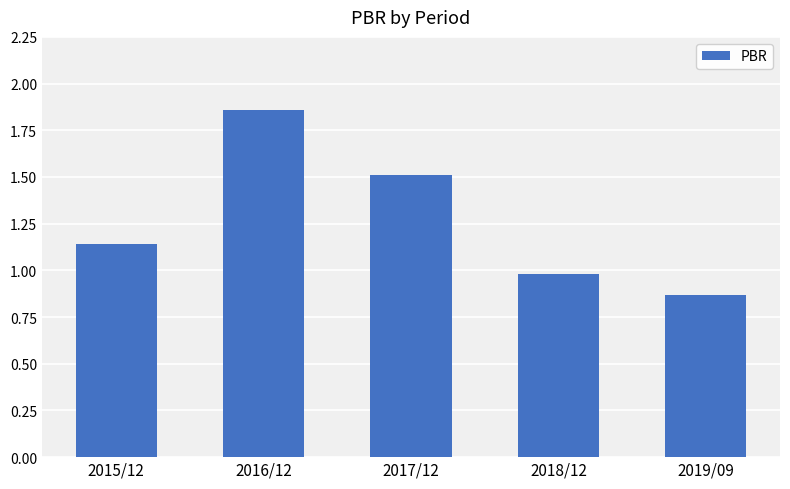

The chart shows a value of 0.5 at 2017/12. True or false?

False